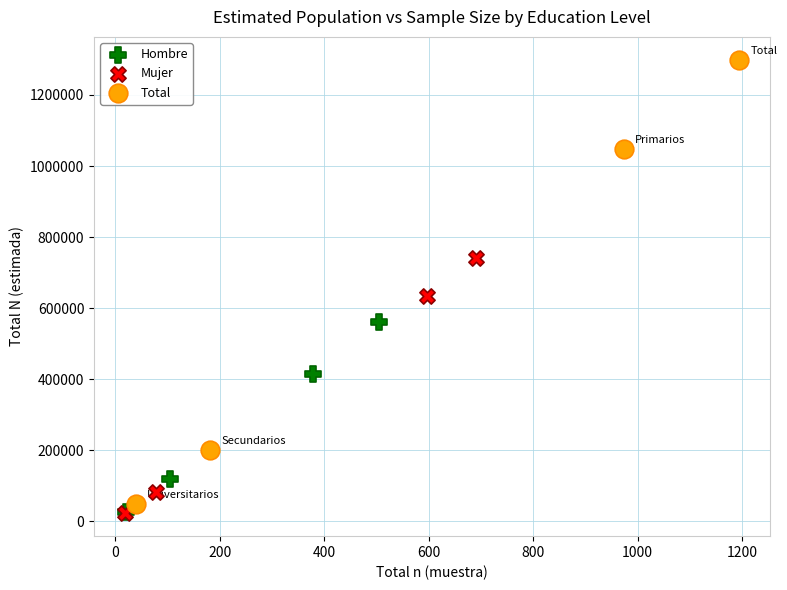

Which series reaches the maximum Y coordinate?

Total